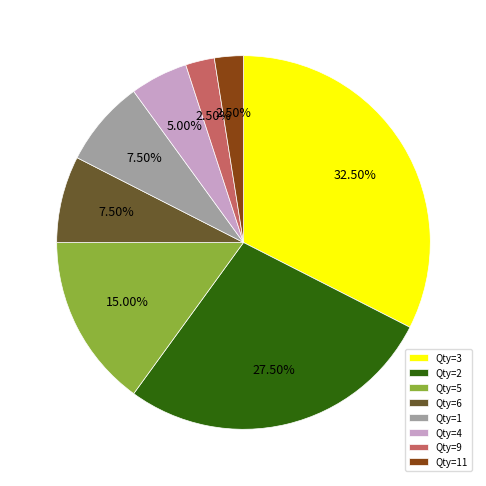

Is the sum of Qty=2 and Qty=1 greater than half?

No